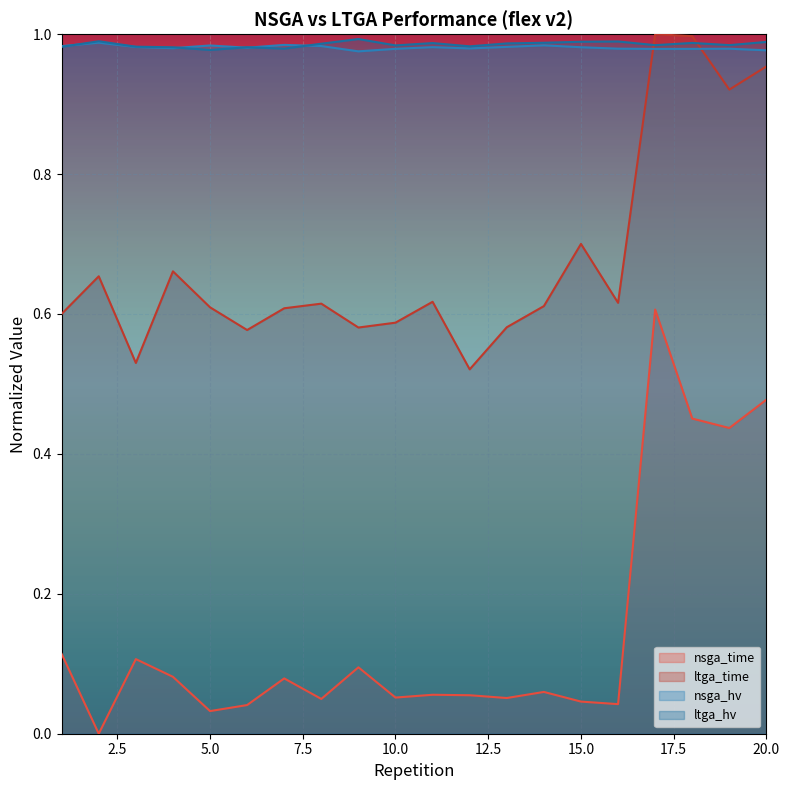

At which category does the chart reach its peak across all series?

17